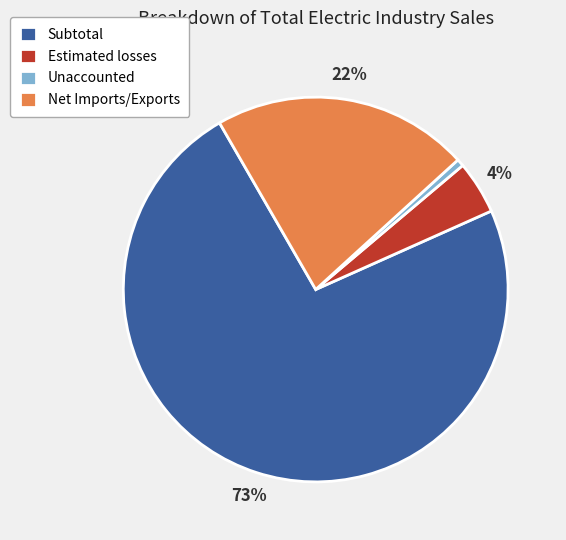

To the nearest percent, what portion does Unaccounted represent?

1%